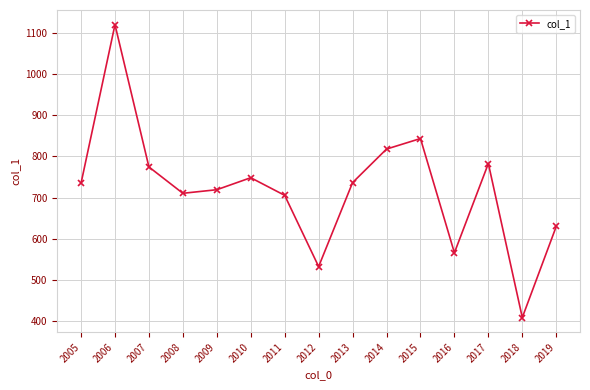

What is the value of the 7th point from the left?

705.6